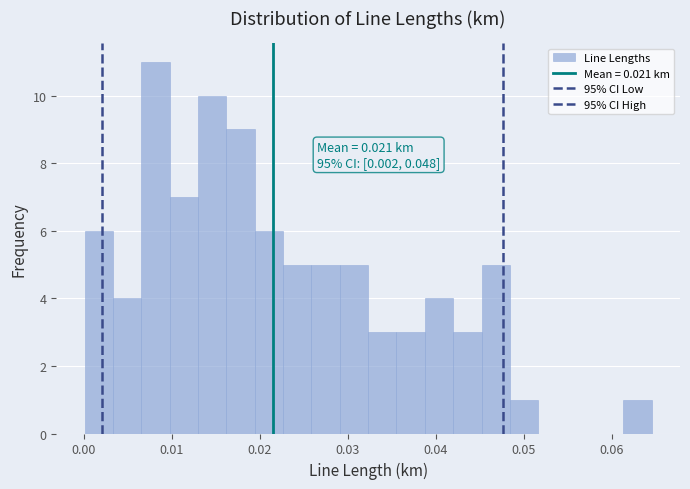

Around what value on the x-axis is the tallest bar? Give the approximate position of its centre, as read against the axis.

0.008